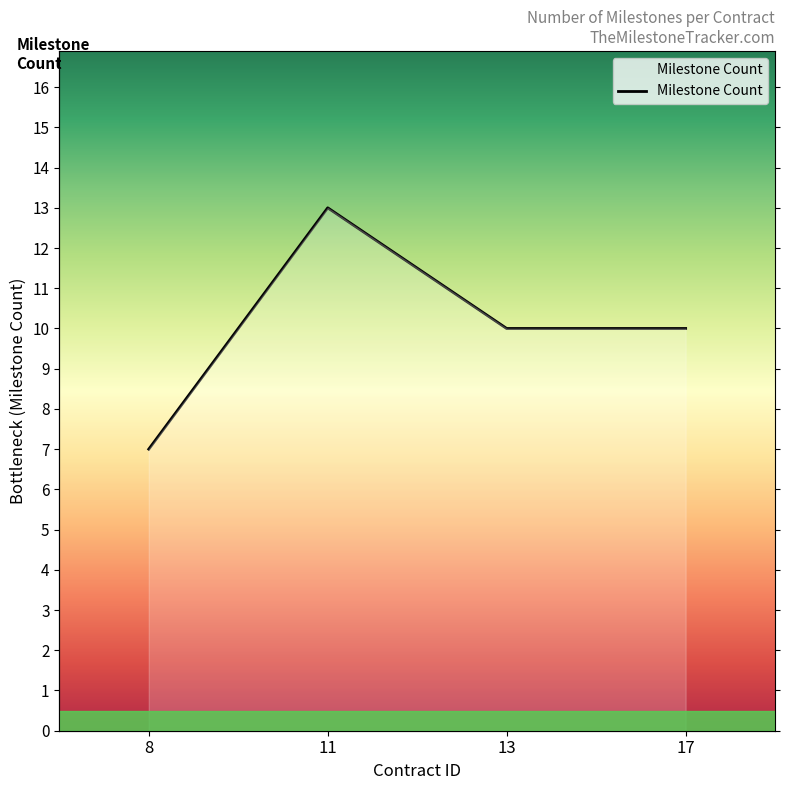

Reading left to right, list all the values displayed in this chart.

7	13	10	10